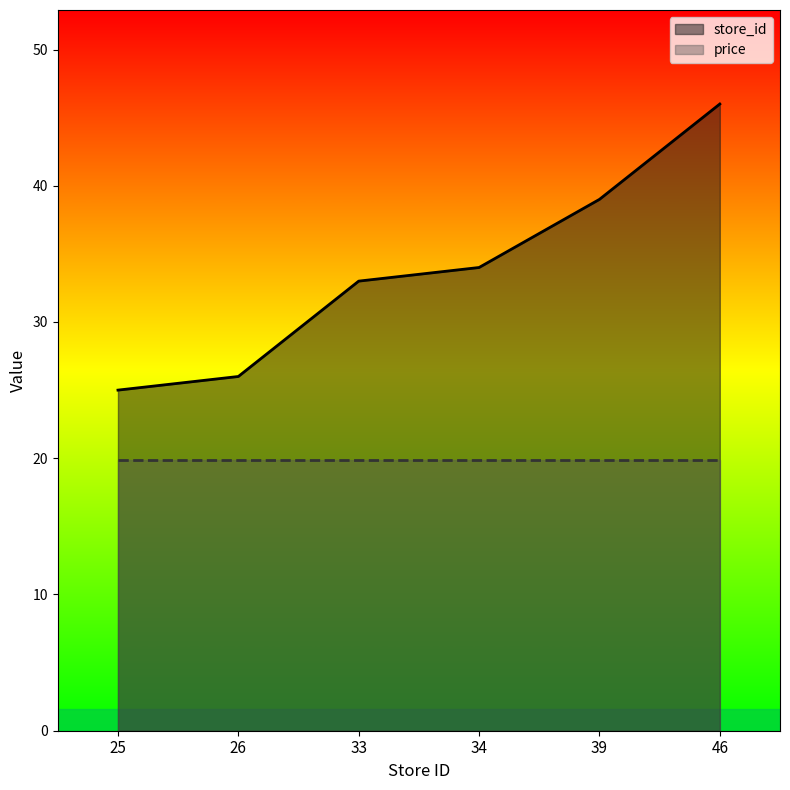

What is the average value?

34